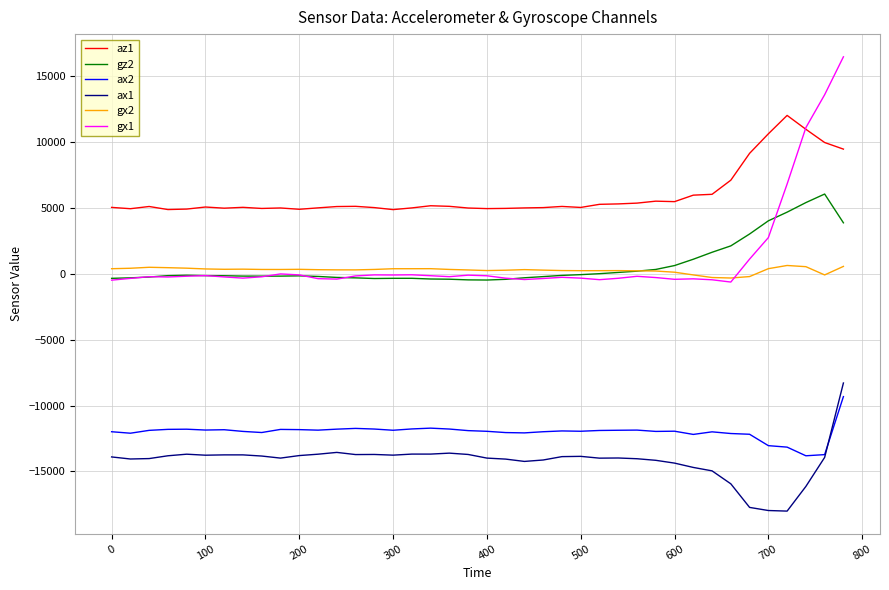

What is the smallest value displayed?

-18008